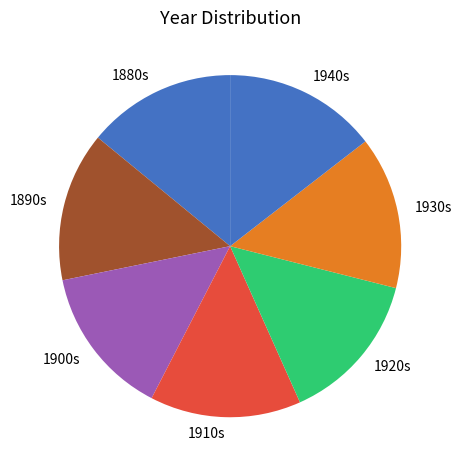

Is the sum of 1920s and 1910s greater than half?

No